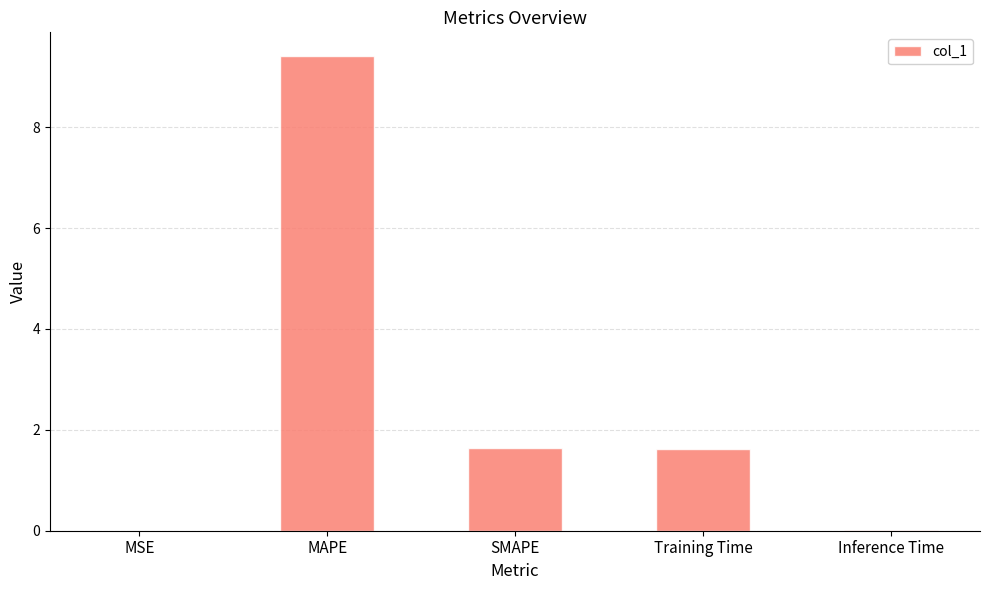

What value does the data have at SMAPE?

1.6